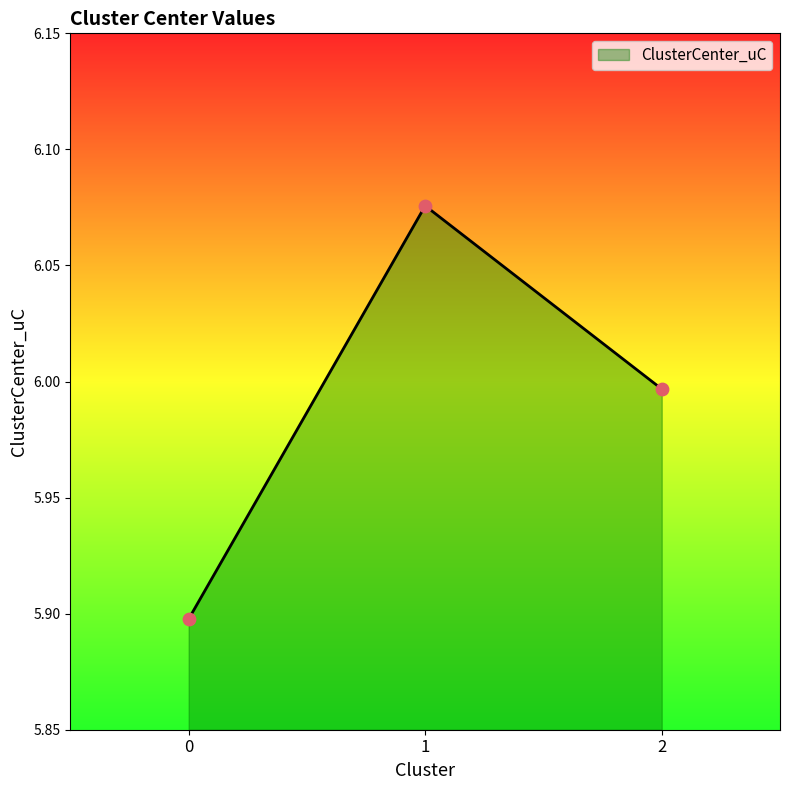

Which has a higher value, 0 or 1?

1